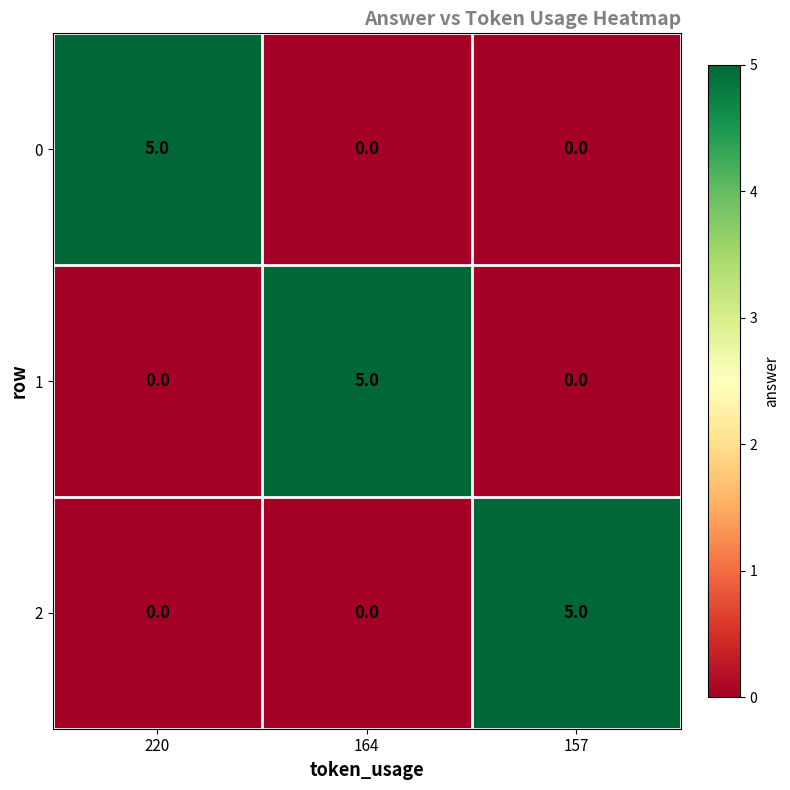

What is the total value across all series at 157?

5